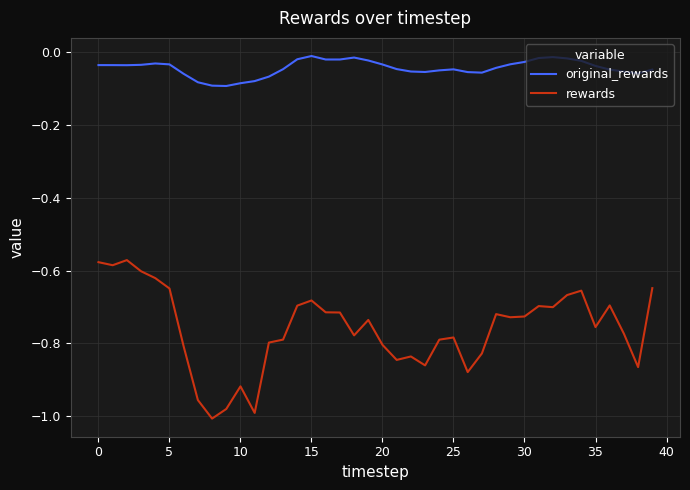

Which series has the largest range (max minus min)?

rewards